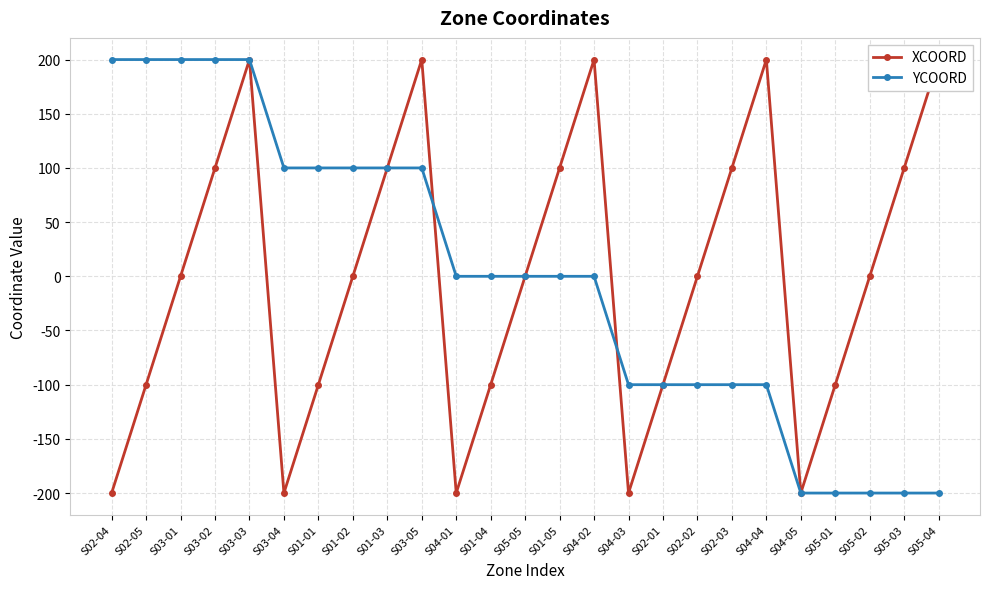

True or false: YCOORD has more than 2 points higher than both neighbors.

False